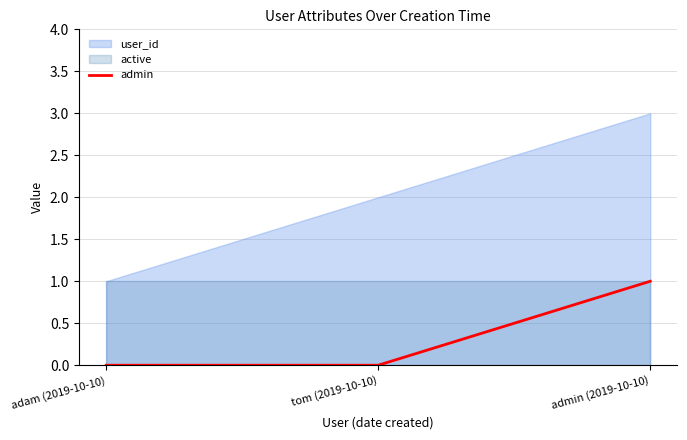

Which label corresponds to the largest value in the chart?

admin (2019-10-10)